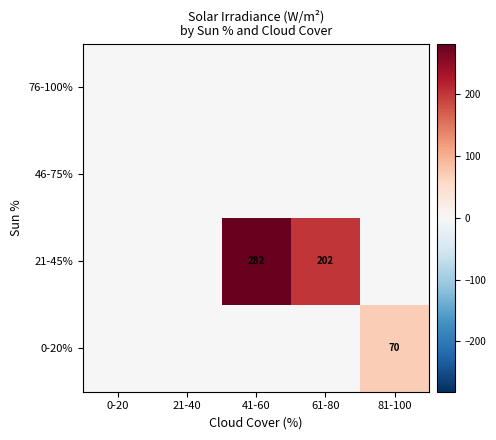

At which label does 0-20% reach its minimum?

0-20